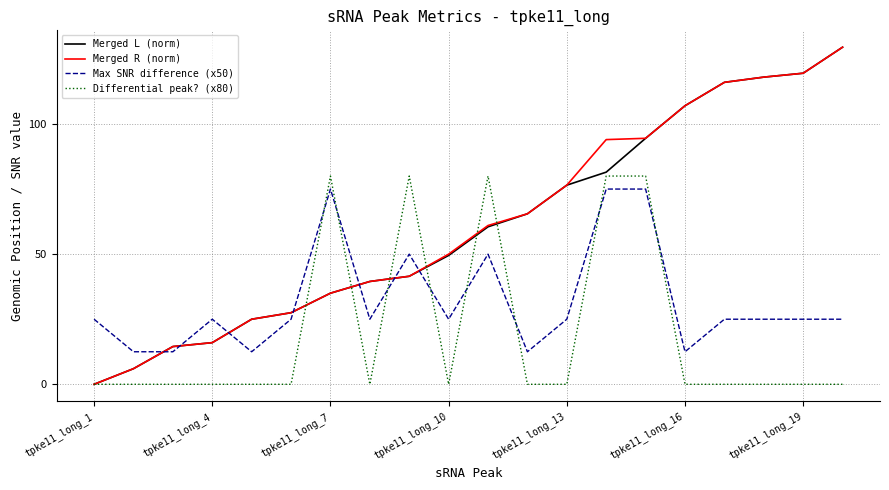

How many lines are shown in the chart?

4